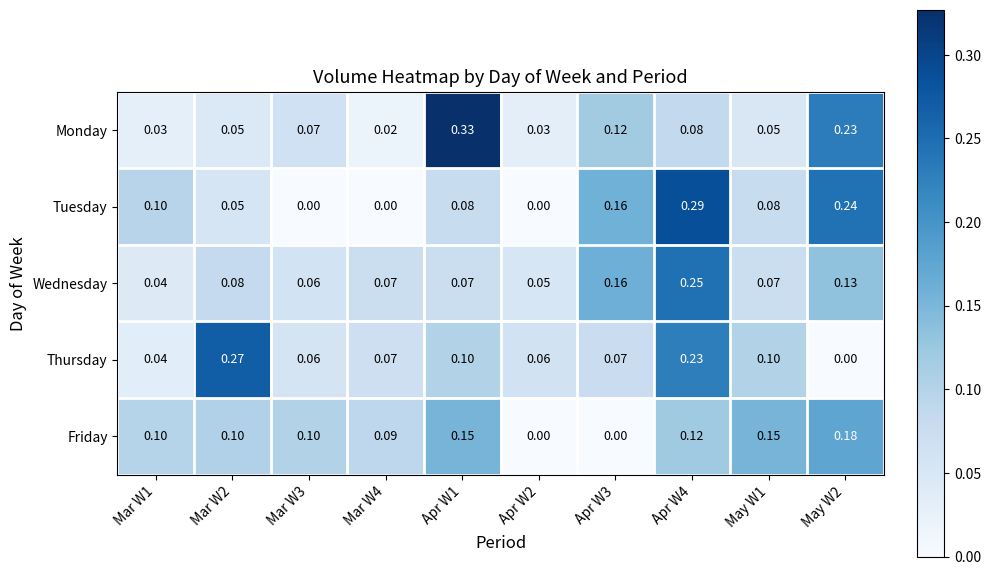

Rank the series by their maximum value, from lowest to highest.

Friday, Wednesday, Thursday, Tuesday, Monday